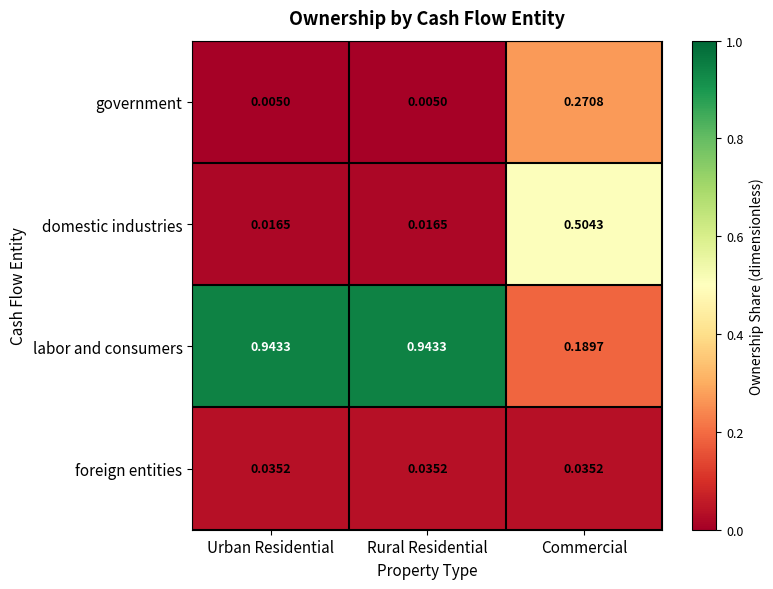

Is the value of domestic industries at Urban Residential greater than the value of labor and consumers at Urban Residential?

No